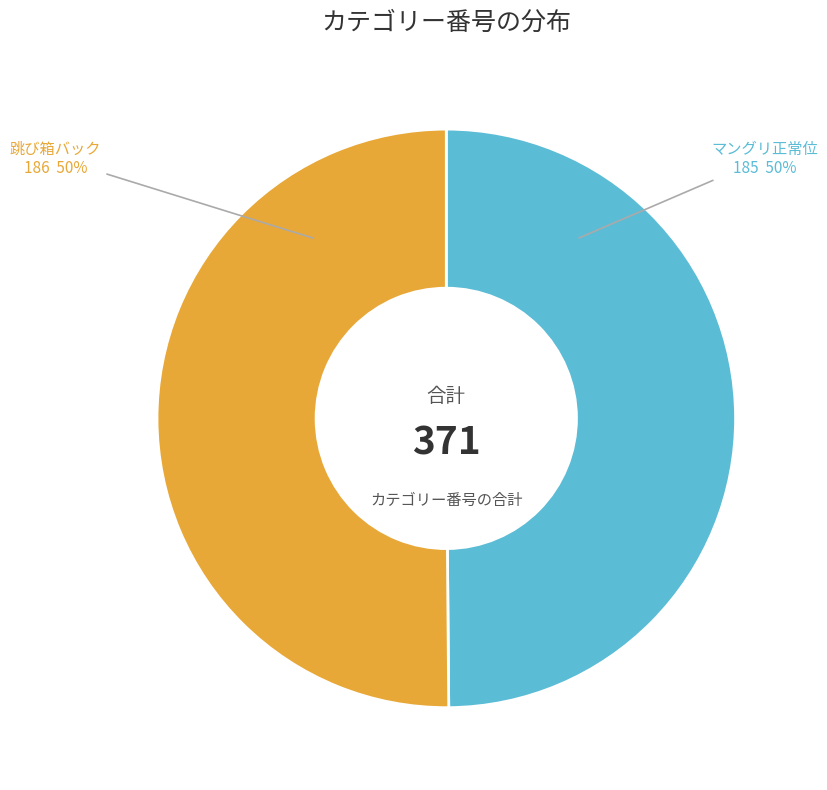

How many segments does this pie chart have?

2